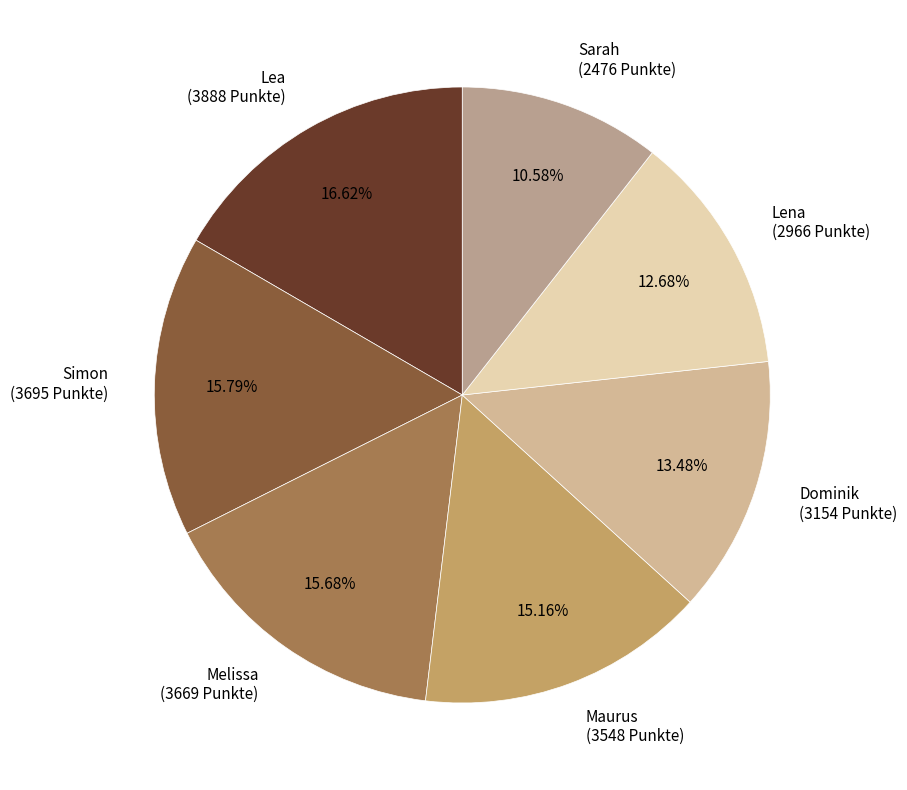

Is Lea the majority of the pie?

No